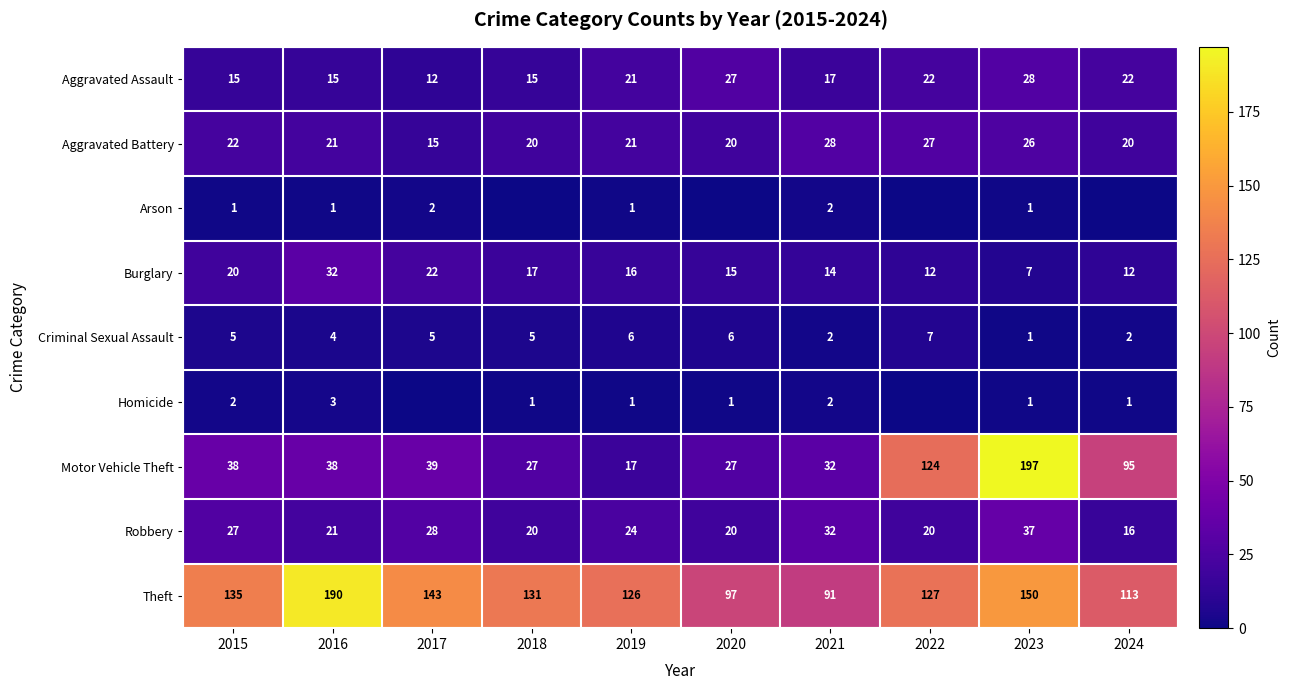

What is the difference between the maximum and second lowest values in the Motor Vehicle Theft series?

170